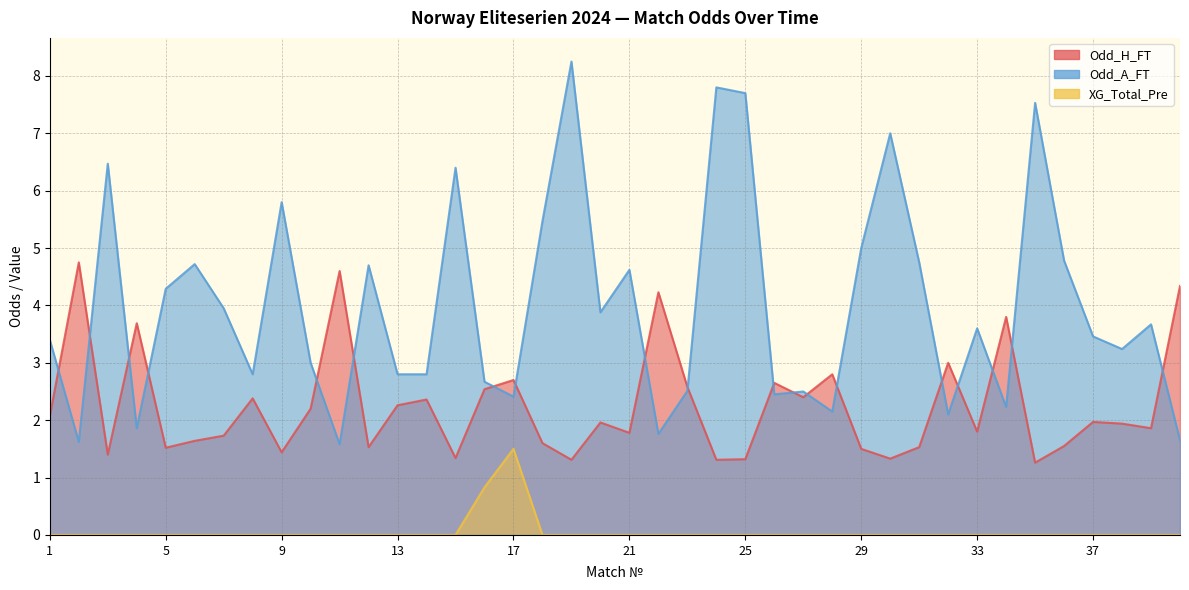

How many lines are shown in the chart?

3